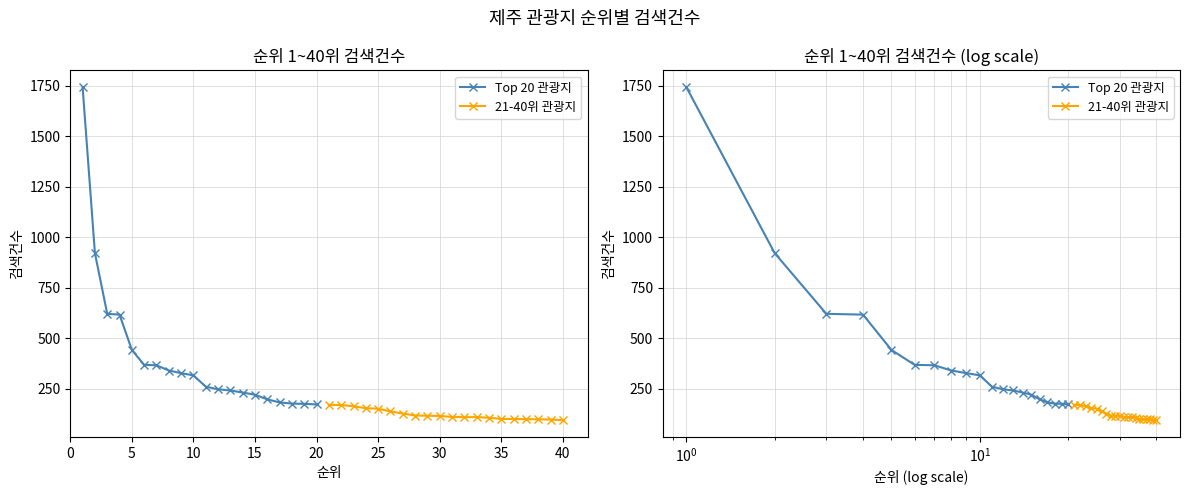

Reading left to right, transcribe all the data shown in this chart.

Top 20 관광지: 1745	922	621	617	442	368	366	340	327	316	260	247	241	231	220	197	182	176	175	172
21-40위 관광지: 170	169	163	153	151	137	127	117	116	115	110	109	109	106	100	100	99	98	97	94